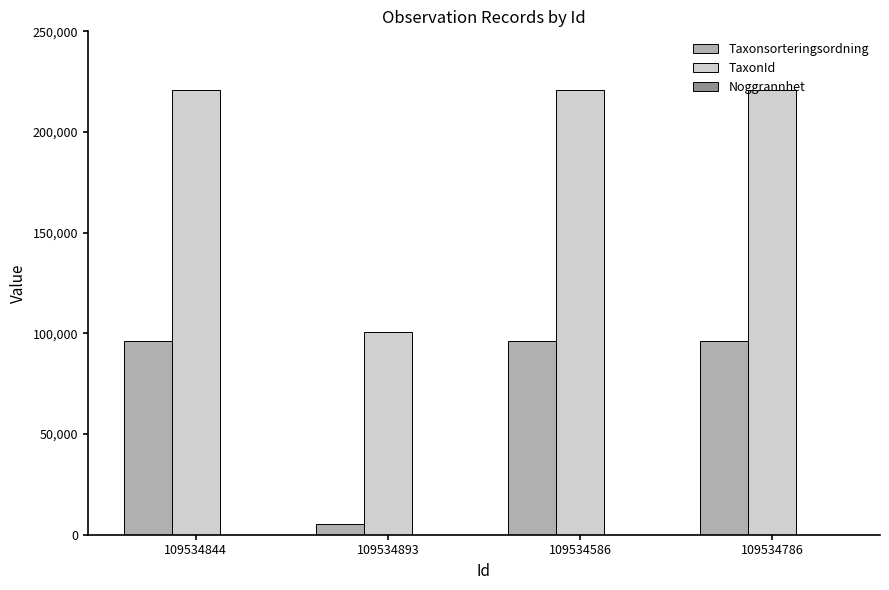

What is the maximum value for TaxonId?

220787